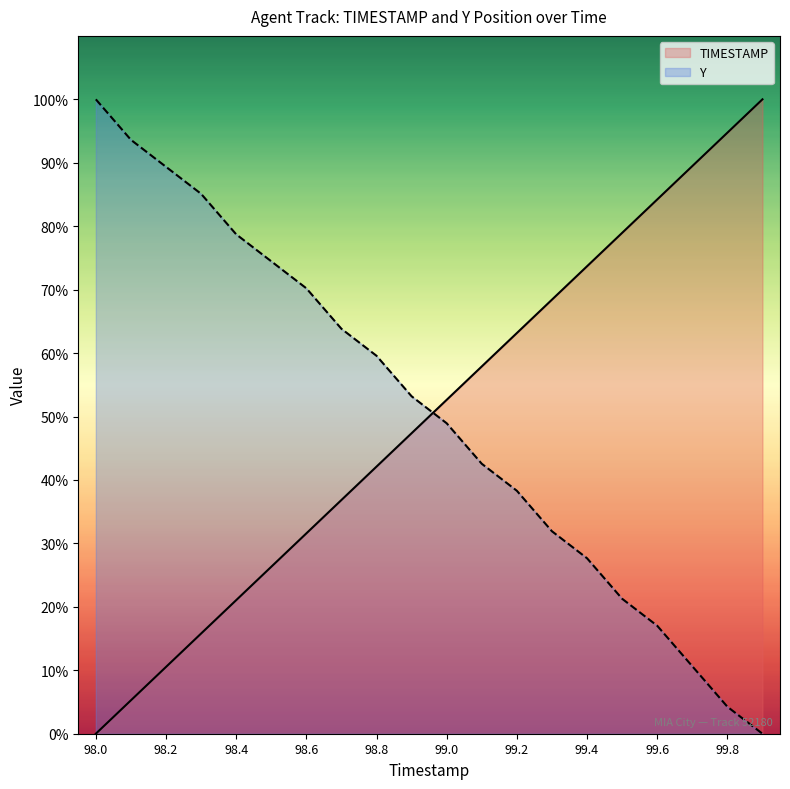

How many times do Y and TIMESTAMP cross each other?

1